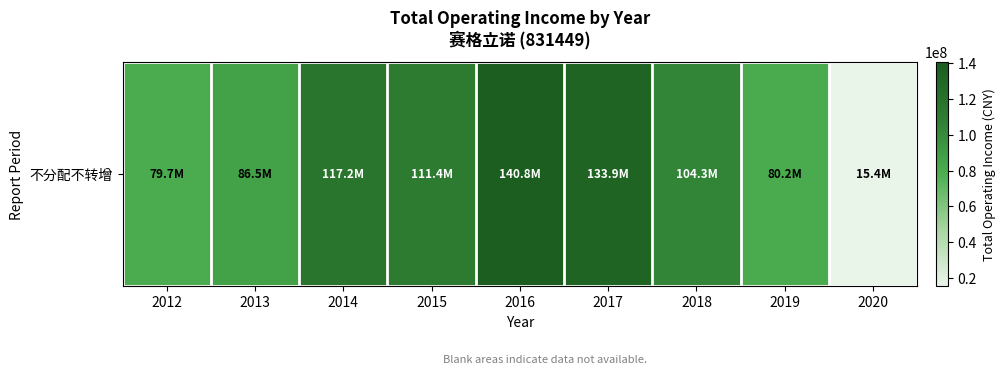

Reading left to right, list all the values displayed in this chart.

2012=79671207.3	2013=86510018.7	2014=117154820.5	2015=111407302.9	2016=140791945.7	2017=133919982.7	2018=104276237.4	2019=80208742.9	2020=15422728.4